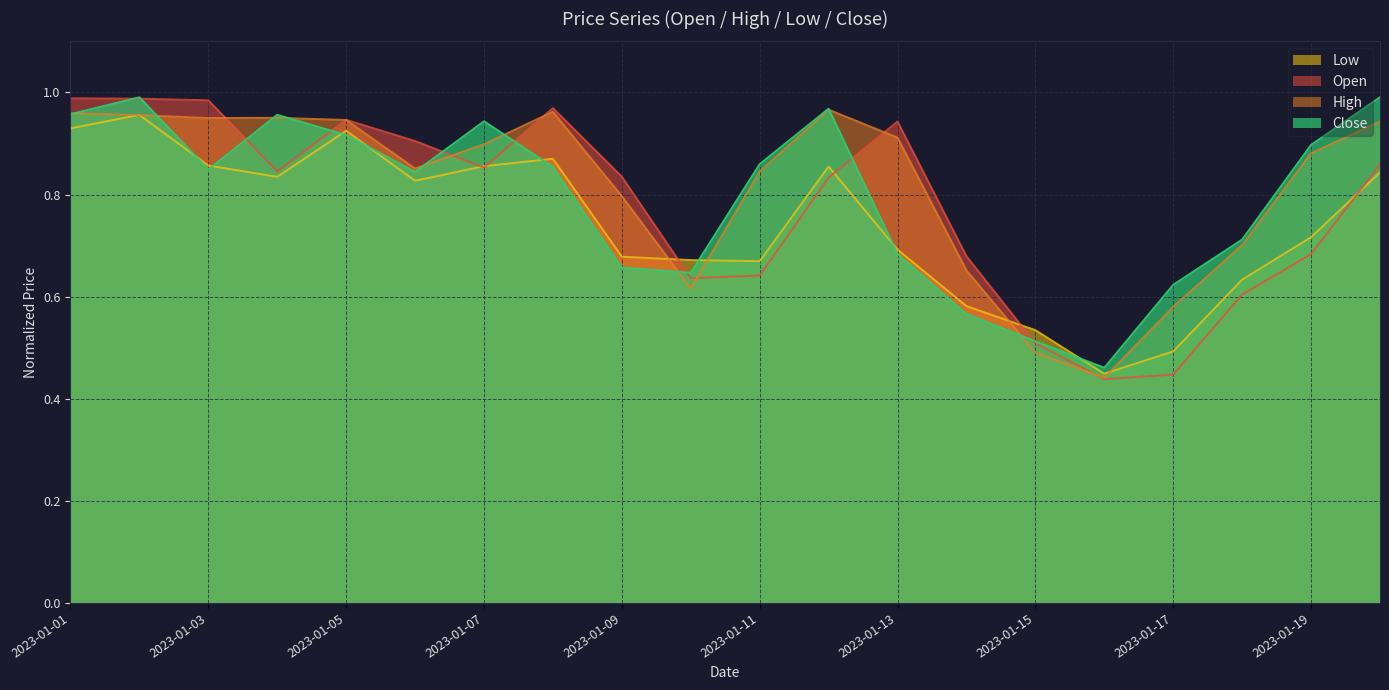

Reading right to left, transcribe all the data shown in this chart.

Open: 2023-01-20=0.9	2023-01-19=0.7	2023-01-18=0.6	2023-01-17=0.4	2023-01-16=0.4	2023-01-15=0.5	2023-01-14=0.7	2023-01-13=0.9	2023-01-12=0.8	2023-01-11=0.6	2023-01-10=0.6	2023-01-09=0.8	2023-01-08=1.0	2023-01-07=0.9	2023-01-06=0.9	2023-01-05=0.9	2023-01-04=0.8	2023-01-03=1.0	2023-01-02=1.0	2023-01-01=1.0
High: 2023-01-20=0.9	2023-01-19=0.9	2023-01-18=0.7	2023-01-17=0.6	2023-01-16=0.4	2023-01-15=0.5	2023-01-14=0.7	2023-01-13=0.9	2023-01-12=1.0	2023-01-11=0.8	2023-01-10=0.6	2023-01-09=0.8	2023-01-08=1.0	2023-01-07=0.9	2023-01-06=0.9	2023-01-05=0.9	2023-01-04=1.0	2023-01-03=0.9	2023-01-02=1.0	2023-01-01=1.0
Low: 2023-01-20=0.8	2023-01-19=0.7	2023-01-18=0.6	2023-01-17=0.5	2023-01-16=0.4	2023-01-15=0.5	2023-01-14=0.6	2023-01-13=0.7	2023-01-12=0.9	2023-01-11=0.7	2023-01-10=0.7	2023-01-09=0.7	2023-01-08=0.9	2023-01-07=0.9	2023-01-06=0.8	2023-01-05=0.9	2023-01-04=0.8	2023-01-03=0.9	2023-01-02=1.0	2023-01-01=0.9
Close: 2023-01-20=1.0	2023-01-19=0.9	2023-01-18=0.7	2023-01-17=0.6	2023-01-16=0.5	2023-01-15=0.5	2023-01-14=0.6	2023-01-13=0.7	2023-01-12=1.0	2023-01-11=0.9	2023-01-10=0.6	2023-01-09=0.7	2023-01-08=0.9	2023-01-07=0.9	2023-01-06=0.8	2023-01-05=0.9	2023-01-04=1.0	2023-01-03=0.8	2023-01-02=1.0	2023-01-01=1.0